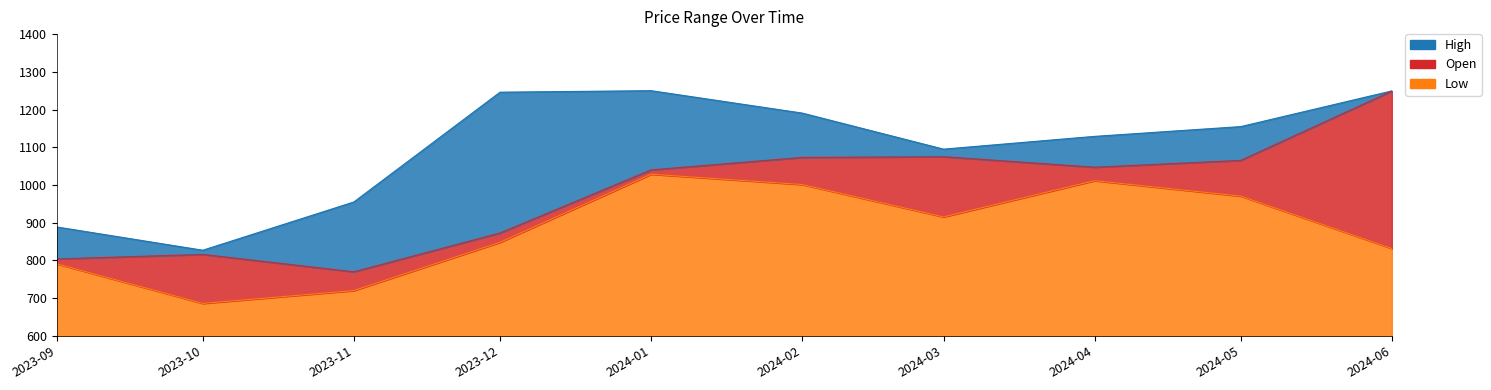

Reading right to left, extract all data points from this chart.

Open: 1249.0	1065.2	1047.1	1075.0	1073.0	1040.0	872.7	769.8	815.9	803.8
High: 1249.4	1154.8	1128.8	1095.0	1190.6	1250.0	1246.0	954.9	827.0	888.8
Low: 831.5	970.5	1011.4	915.3	1001.2	1028.5	848.0	720.0	686.0	791.0